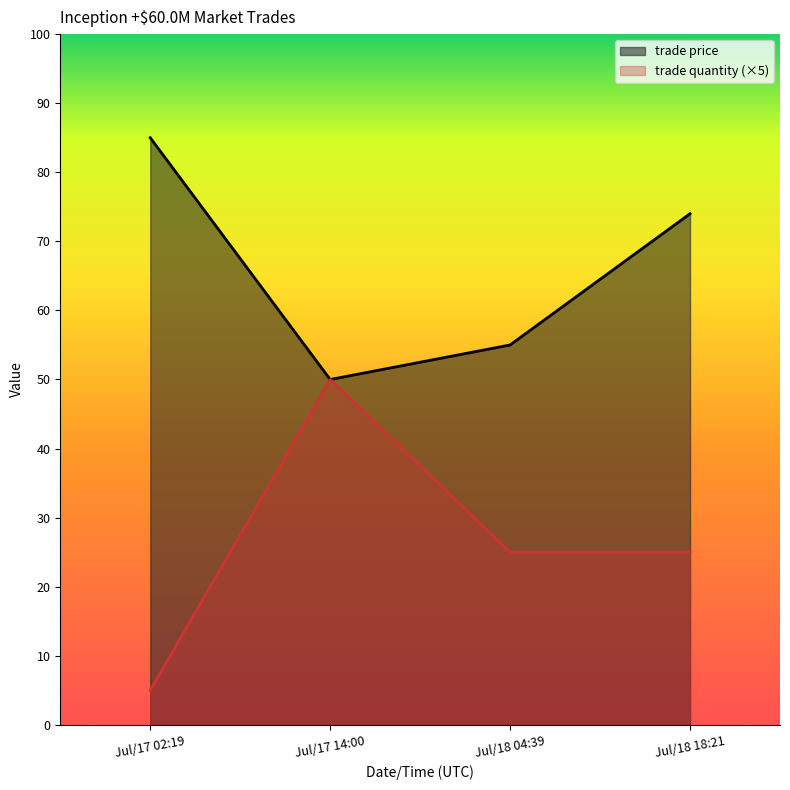

Read the trade quantity value at Jul/18 04:39, to the nearest 10.

20